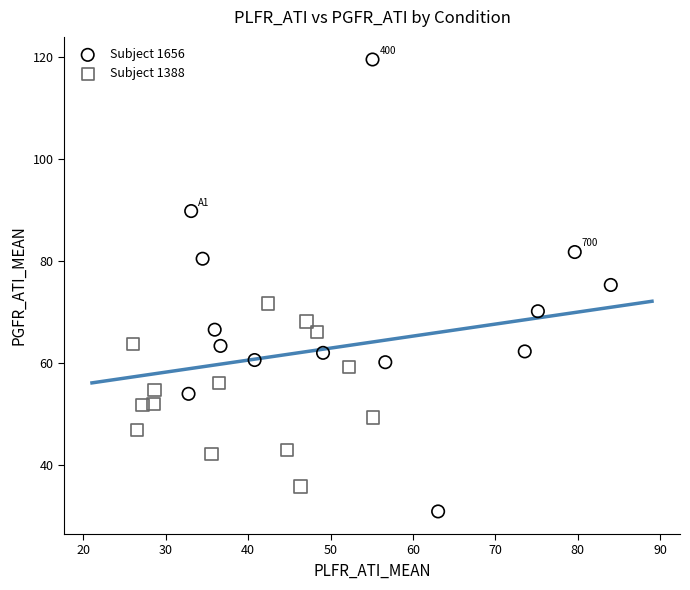

What are all the series names shown in the legend?

Subject 1656, Subject 1388